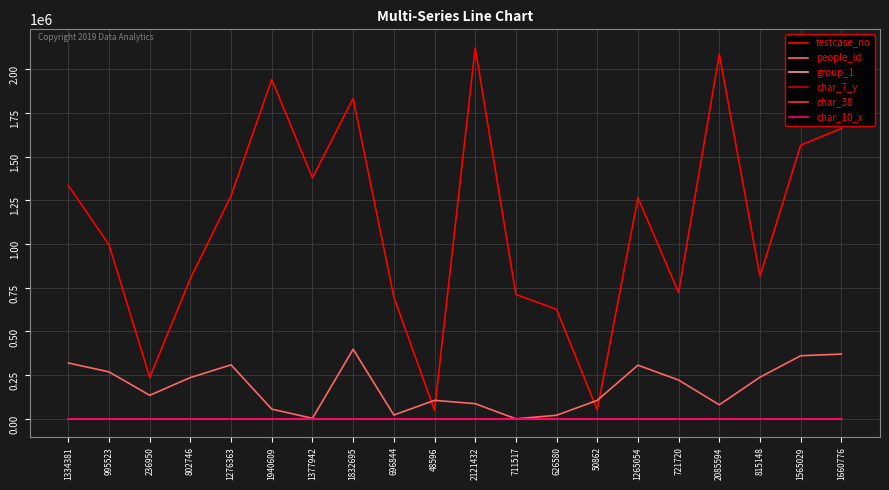

True or false: char_7_y and char_38 intersect in this chart.

False